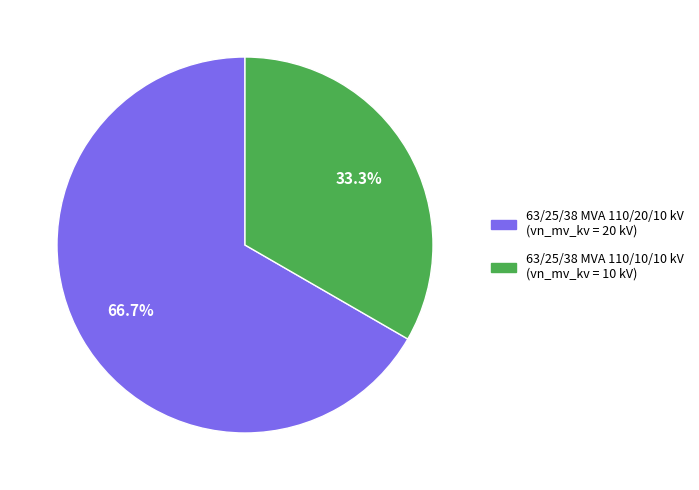

Which slice is the smallest?

63/25/38 MVA 110/10/10 kV